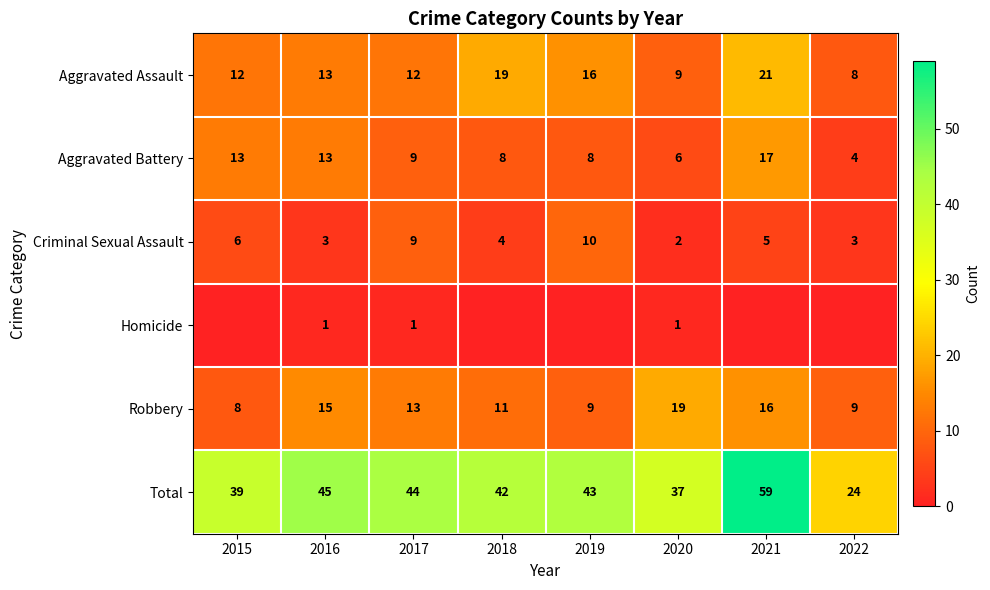

Is it true that Robbery equals 14 at 2022?

False